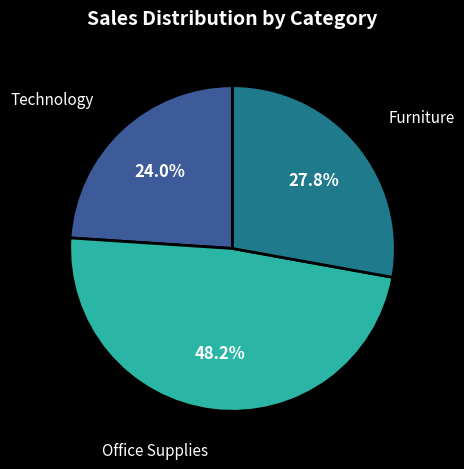

Is there a majority slice in this chart?

No